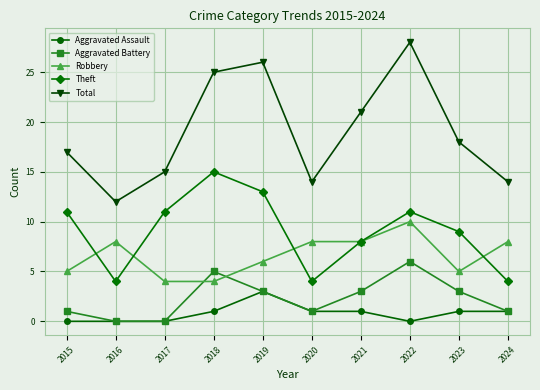

What is the spread (max minus min) of values at 2024?

13